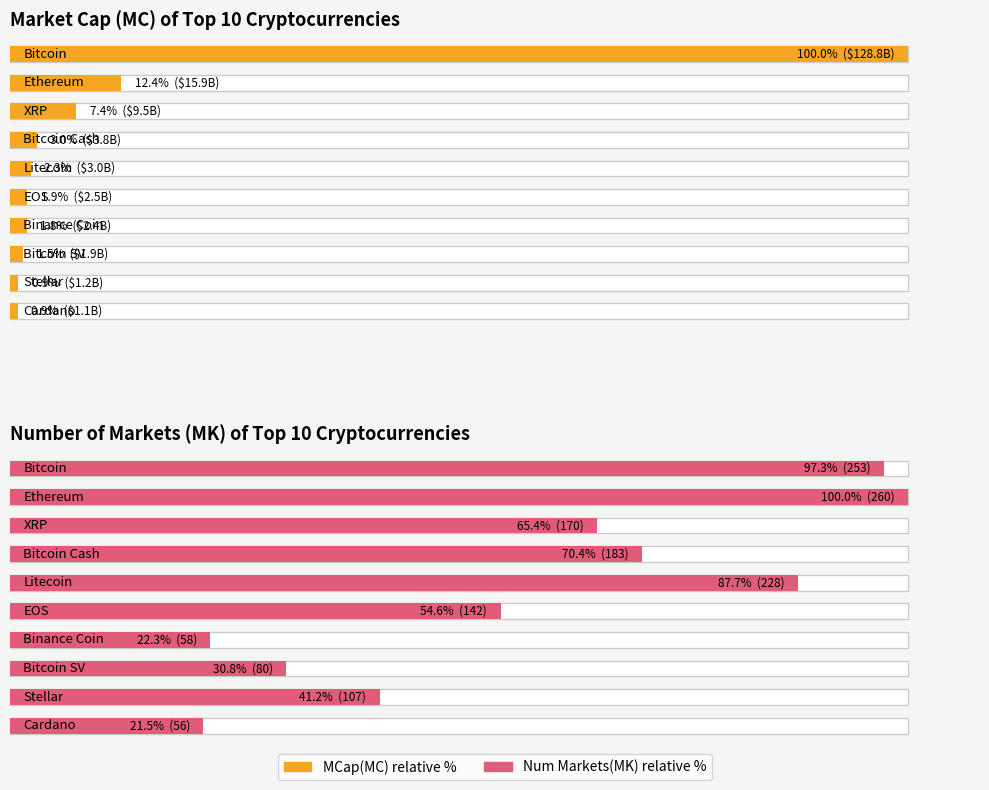

What is the smallest value displayed?

56